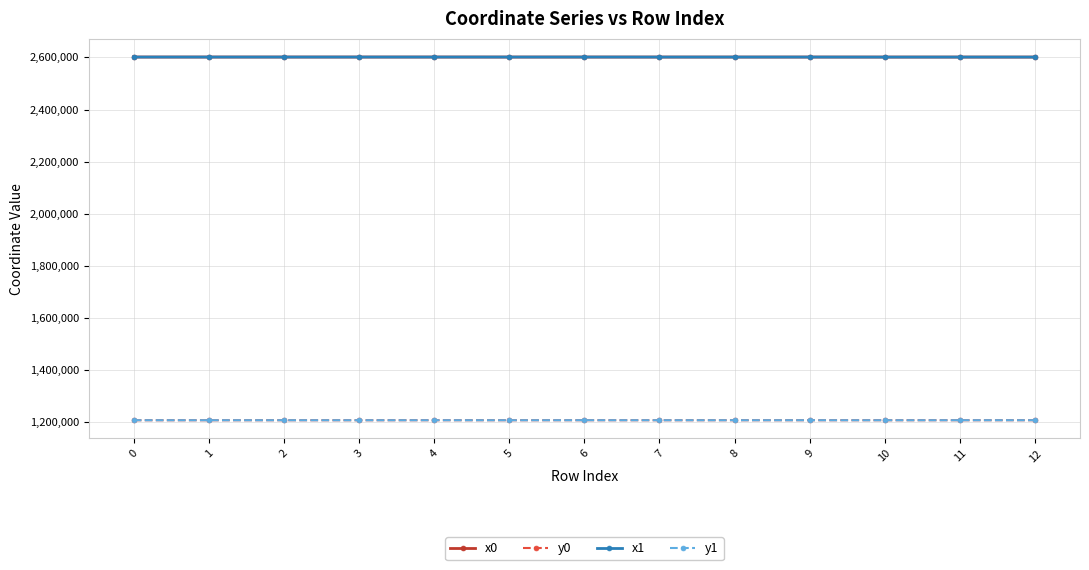

True or false: y0 and x0 cross at least once.

False